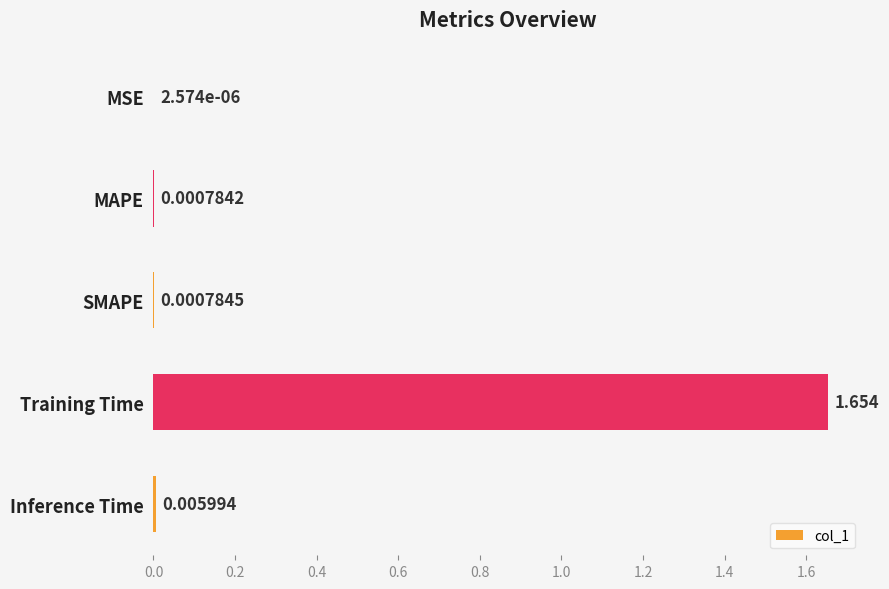

At which category does the chart reach its peak across all series?

Training Time